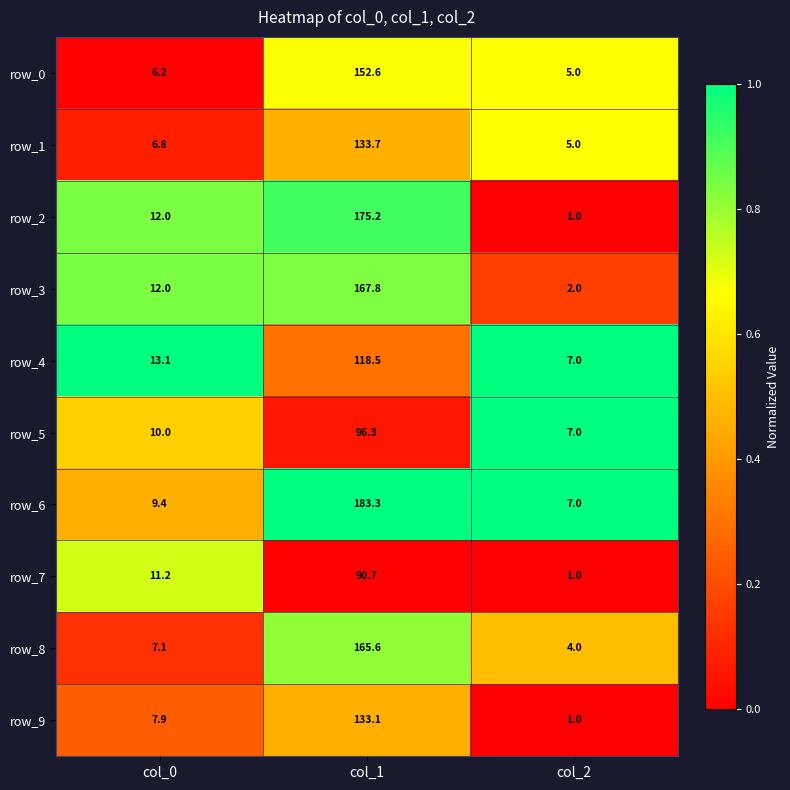

What is the greatest value displayed?

183.3